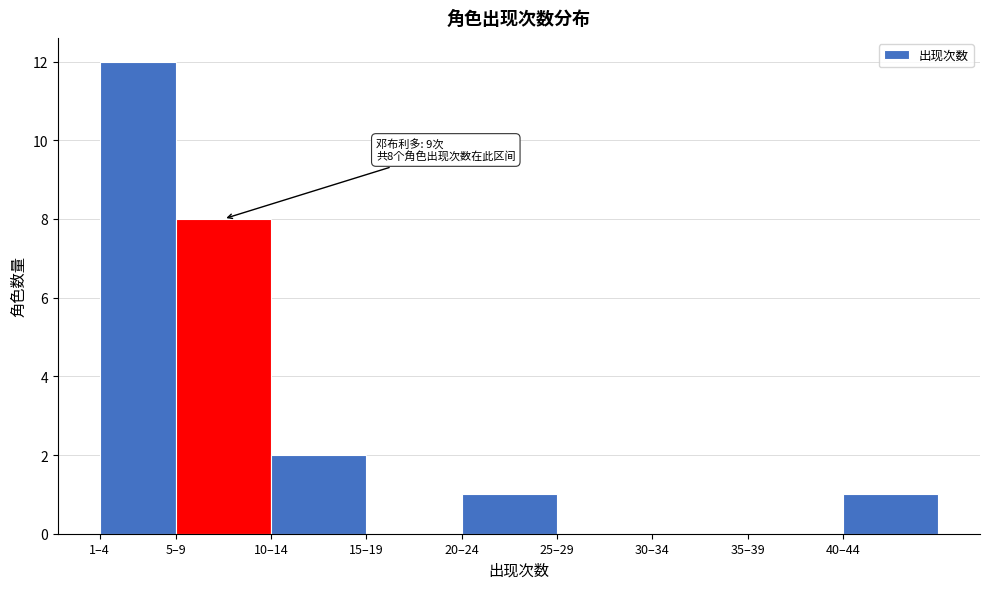

Reading right to left, what are all the values shown in this chart?

40–44=1	35–39=0	30–34=0	25–29=0	20–24=1	15–19=0	10–14=2	5–9=8	1–4=12